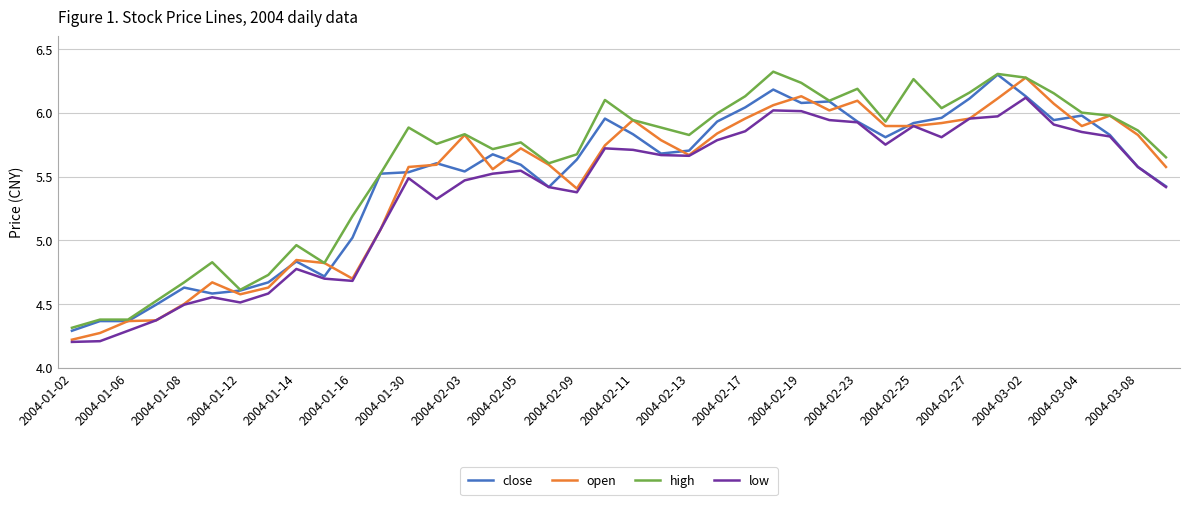

Which series has the largest total across all categories?

high